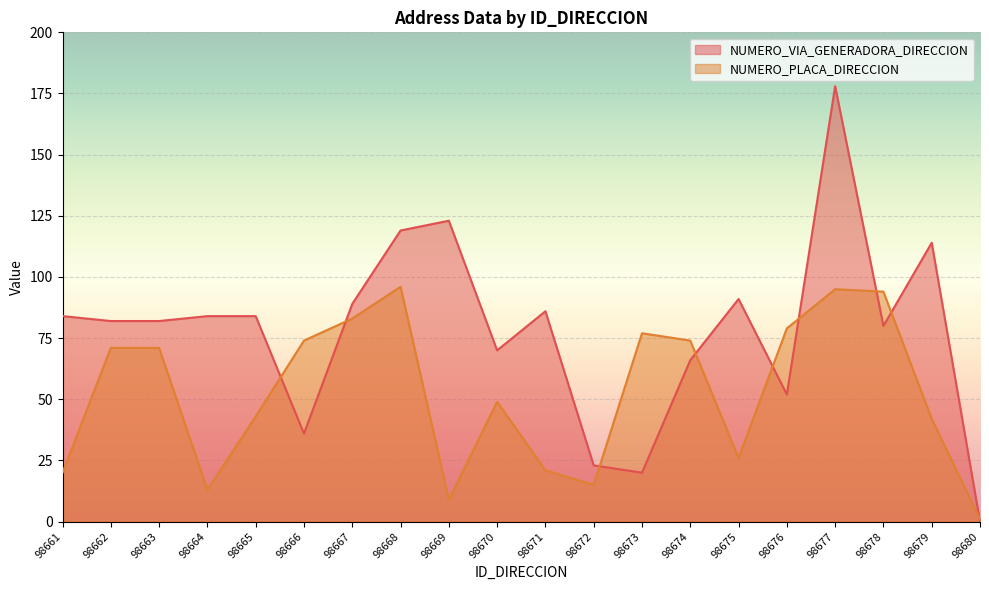

How many data points in NUMERO_VIA_GENERADORA_DIRECCION are less than 84?

10